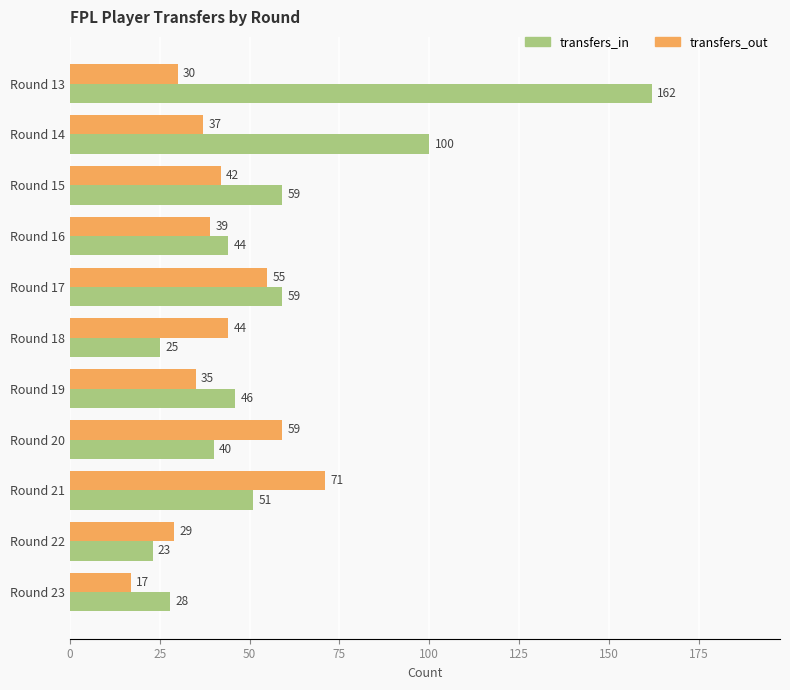

Where is transfers_in nearest to the value 92?

Round 14